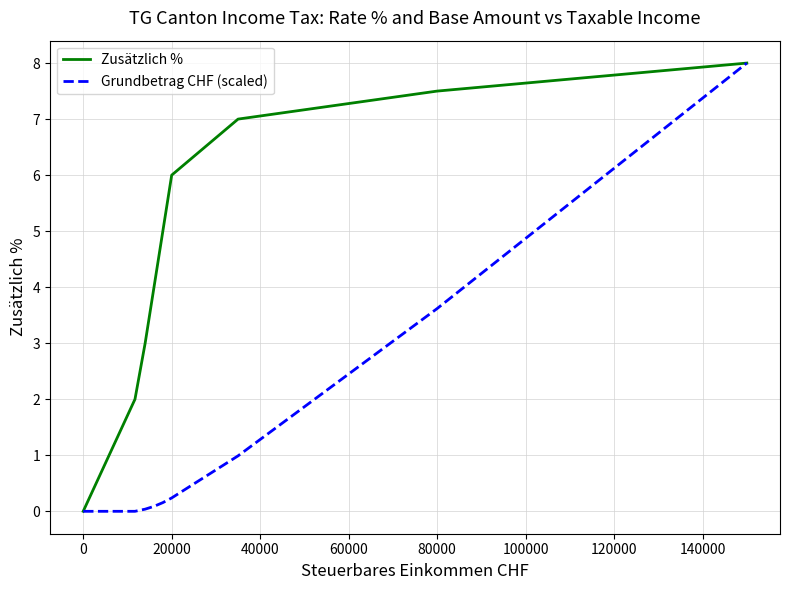

What is the greatest value displayed?

8.0